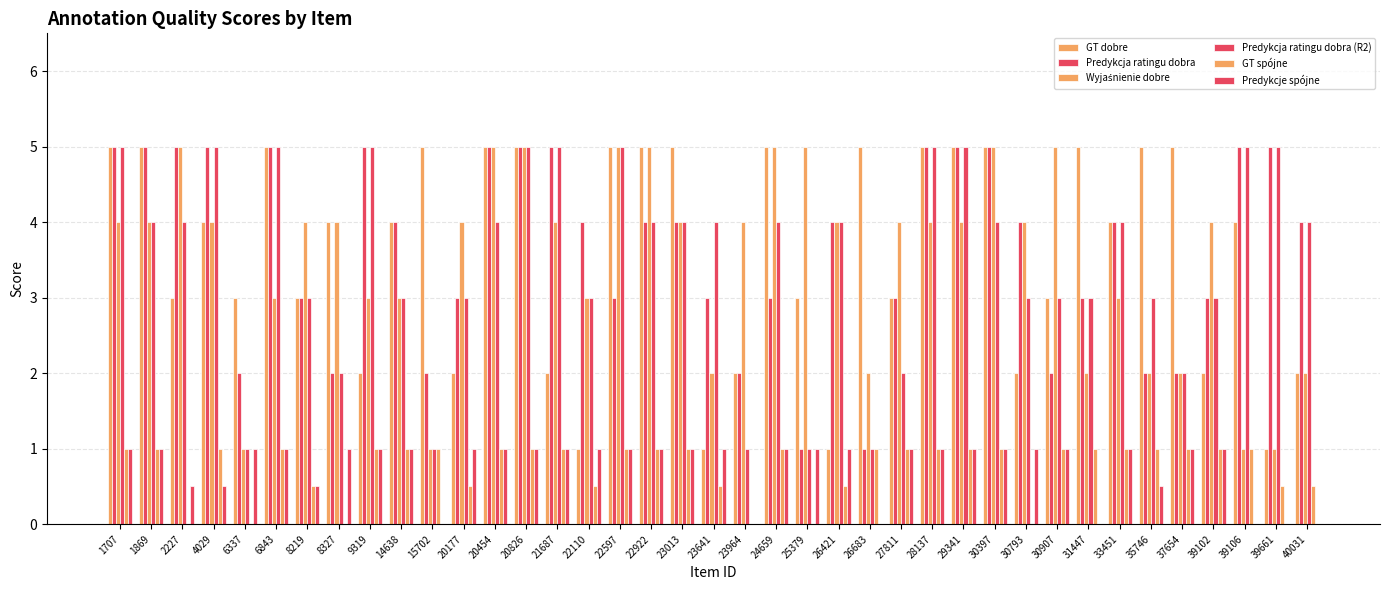

Count the Predykcje spójne values in the range 0 to 1.

39